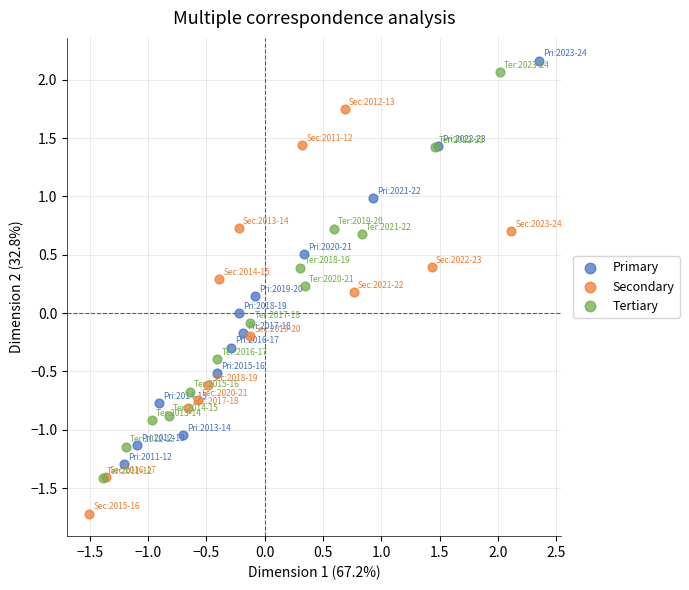

Which series reaches the minimum Y coordinate?

Secondary